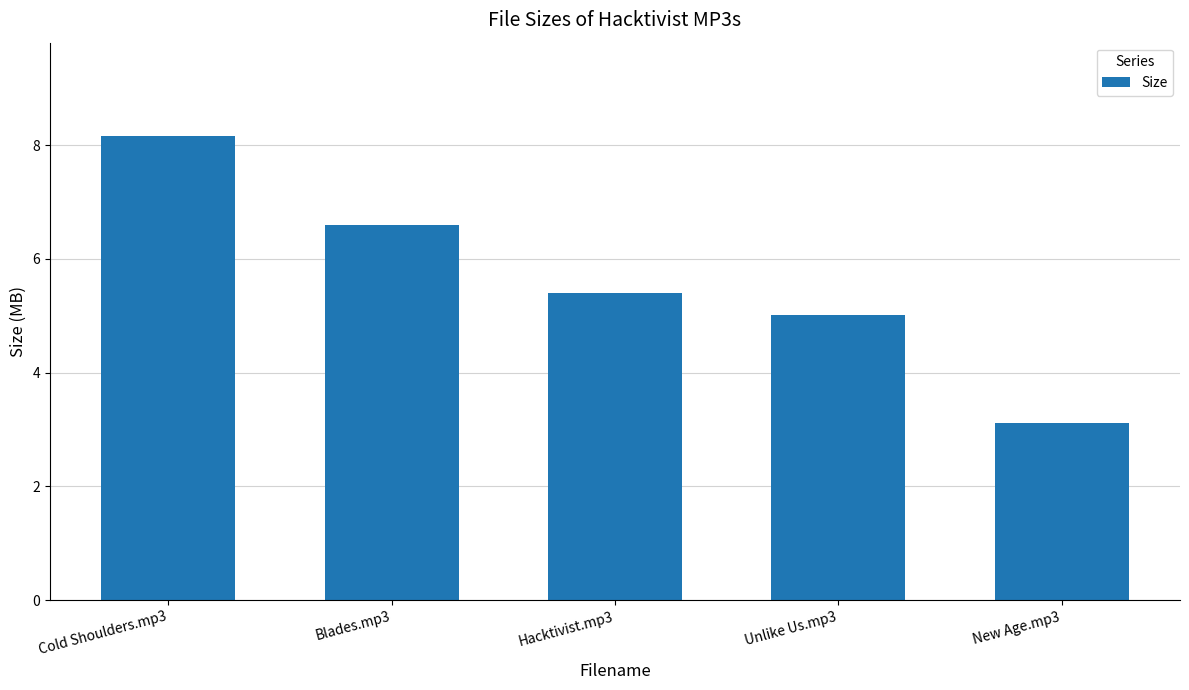

Which has a higher value, Blades.mp3 or New Age.mp3?

Blades.mp3